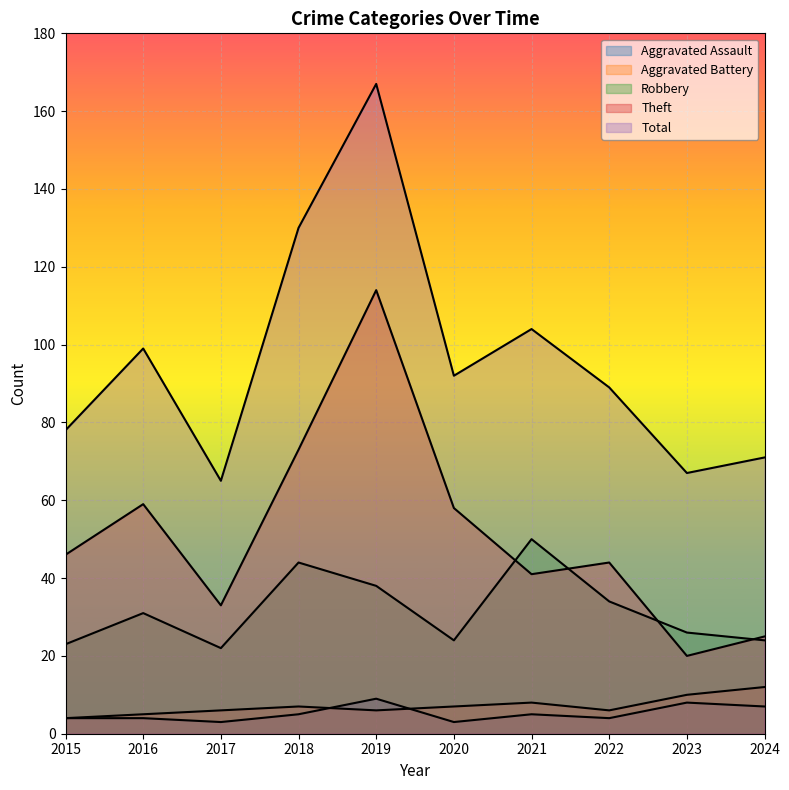

True or false: Aggravated Assault and Total intersect in this chart.

False